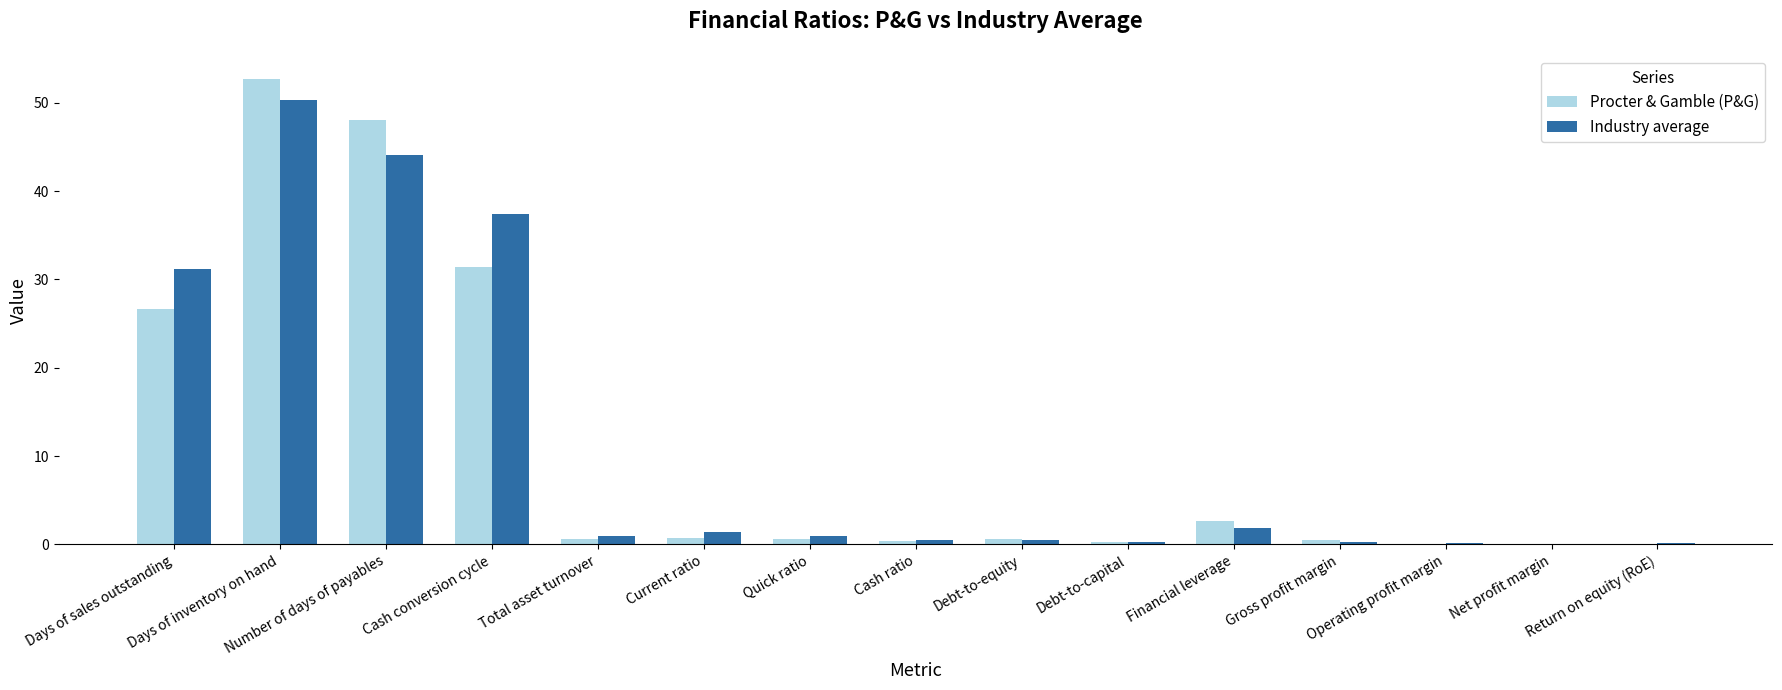

At which category is the sum across all series the highest?

Days of inventory on hand